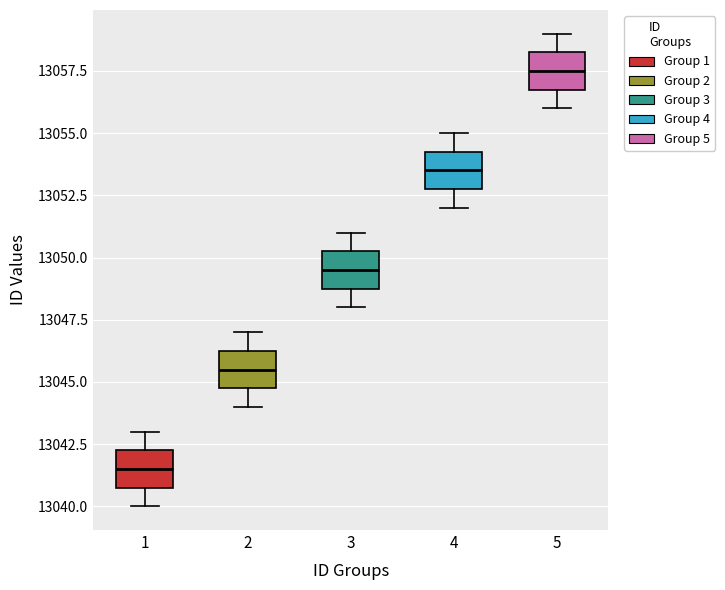

Reading left to right, transcribe this box plot: for each box, give where its median line is, the range the box spans, and where its two whiskers end, as read against the y-axis. The values are not printed on the chart, so give them approximately, as read against the axis.

1: median 13041.5, box 13041.0 to 13042.5, whiskers 13040.0 to 13043.0
2: median 13045.5, box 13045.0 to 13046.5, whiskers 13044.0 to 13047.0
3: median 13049.5, box 13049.0 to 13050.5, whiskers 13048.0 to 13051.0
4: median 13053.5, box 13053.0 to 13054.5, whiskers 13052.0 to 13055.0
5: median 13057.5, box 13057.0 to 13058.5, whiskers 13056.0 to 13059.0